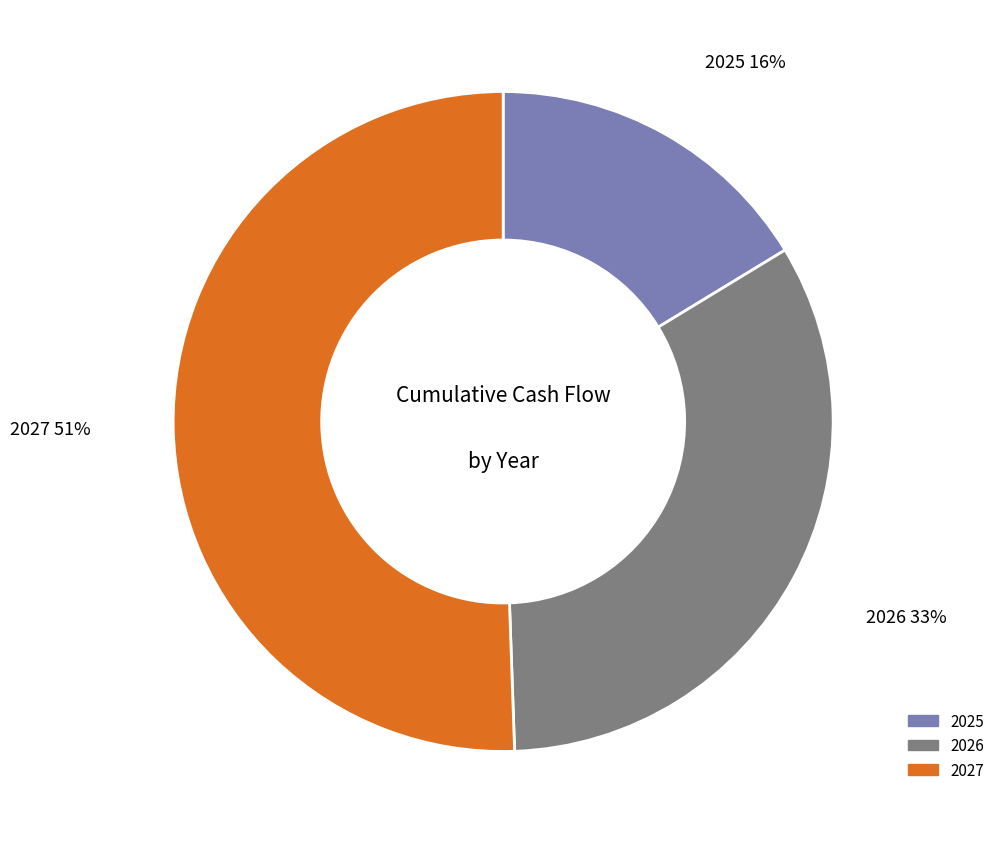

Between 2027 and 2025, which is larger?

2027